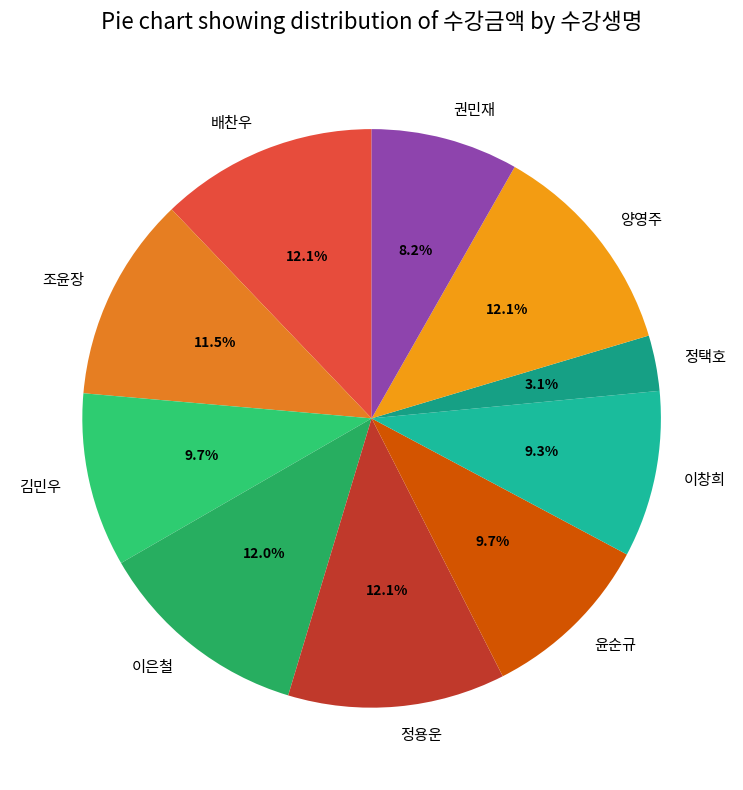

To the nearest percent, what is the difference between the largest and smallest slice percentages?

9%